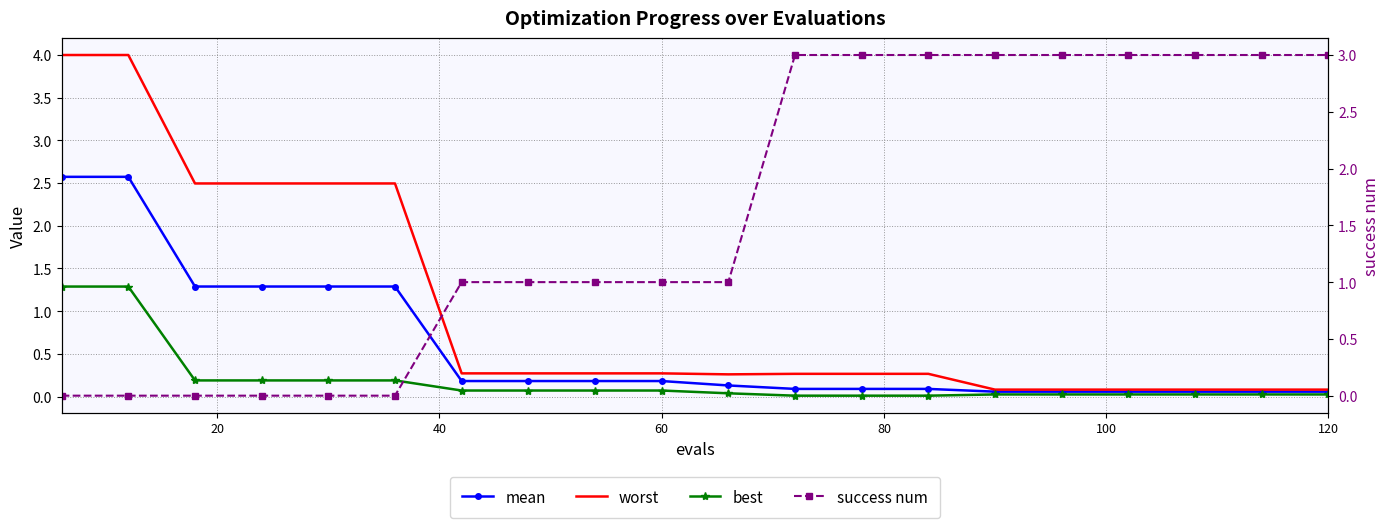

How many times do success num and worst cross each other?

1